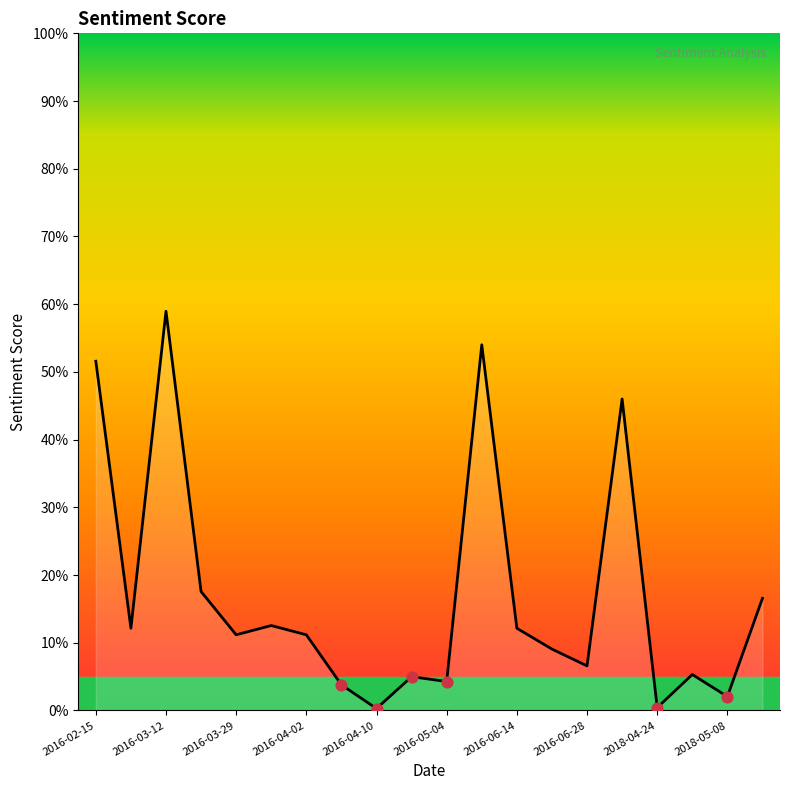

What is the change in value from 2016-04-10 to 2018-05-12?

+0.2